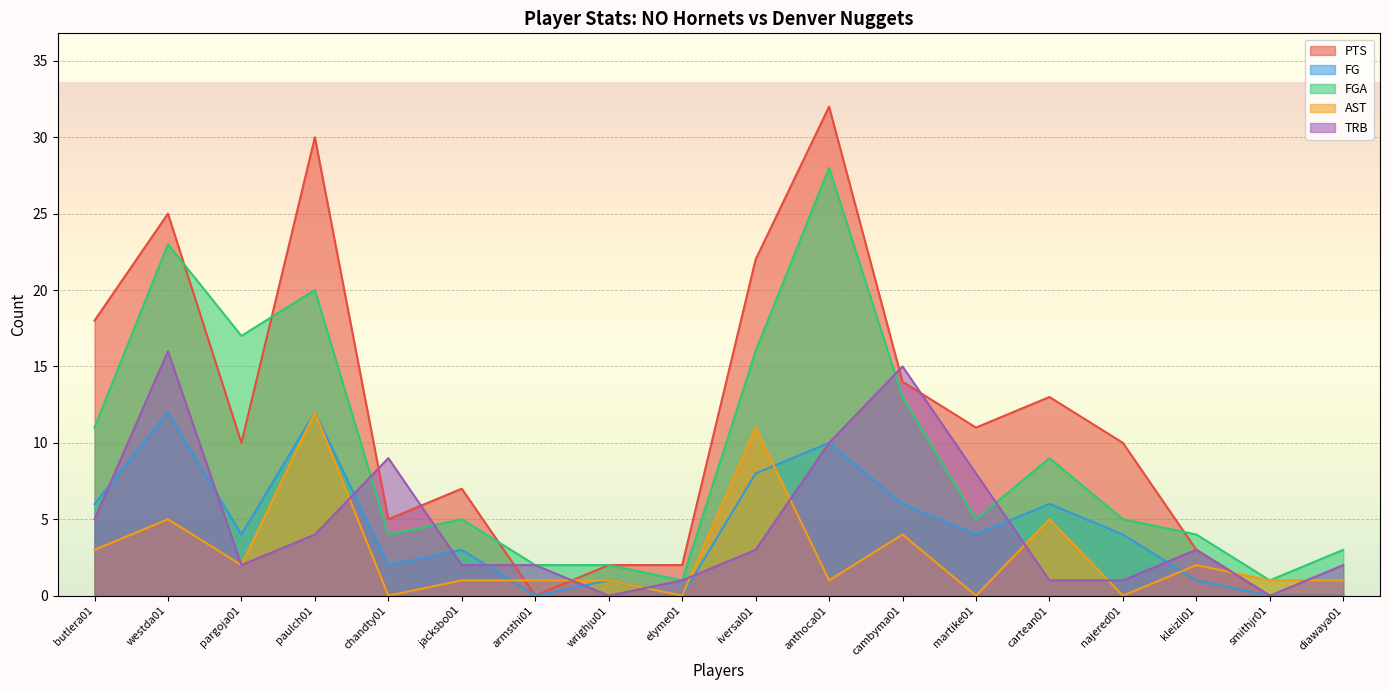

Rank the series by their maximum value, from lowest to highest.

FG, AST, TRB, FGA, PTS